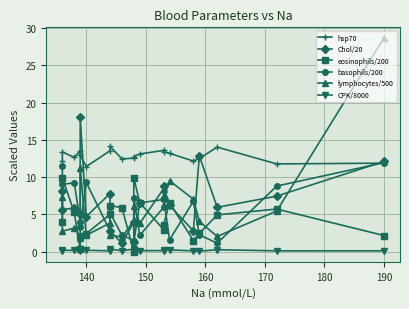

True or false: basophils/200 and CPK/8000 cross at least once.

False